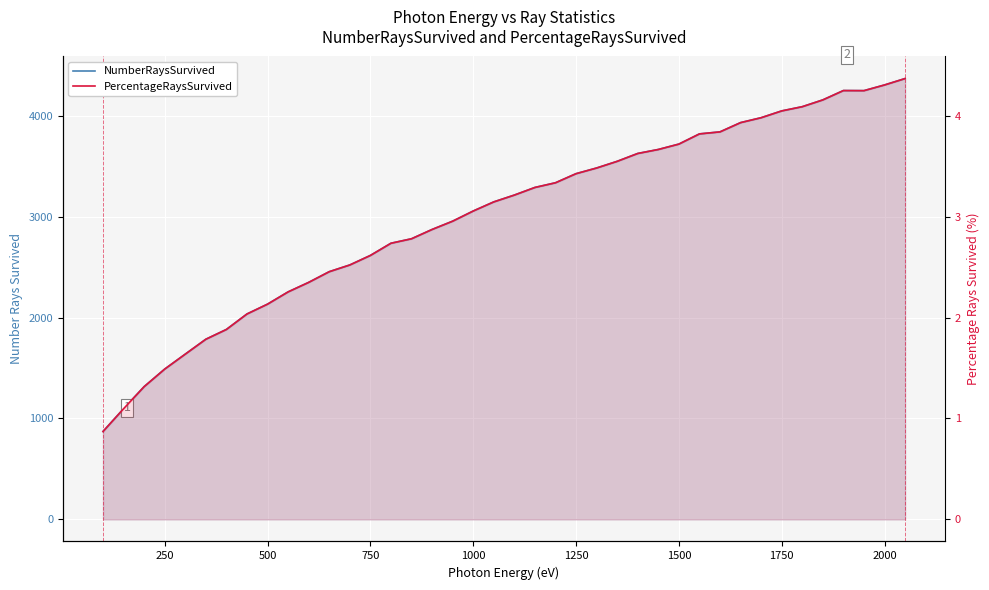

At how many categories does at least one series exceed 3411?

17